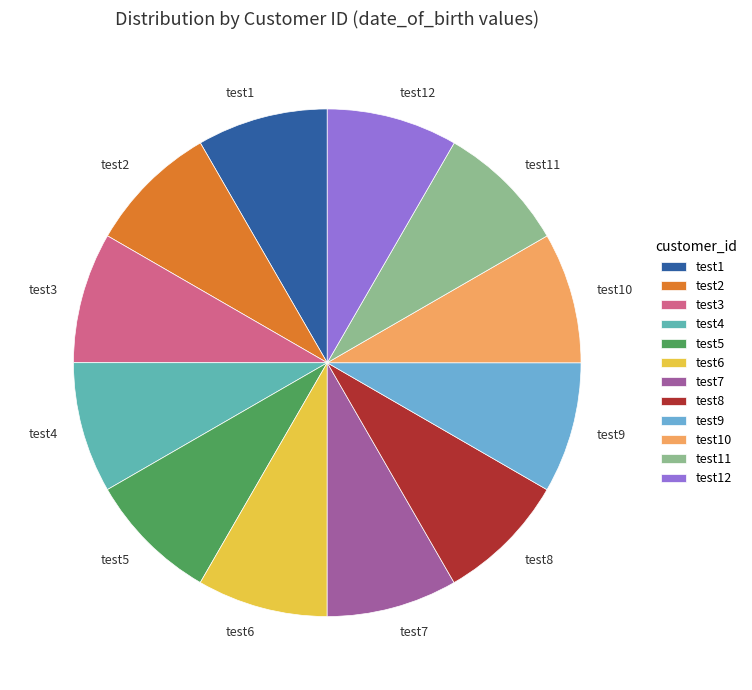

True or false: test5 accounts for 8% of the total.

True